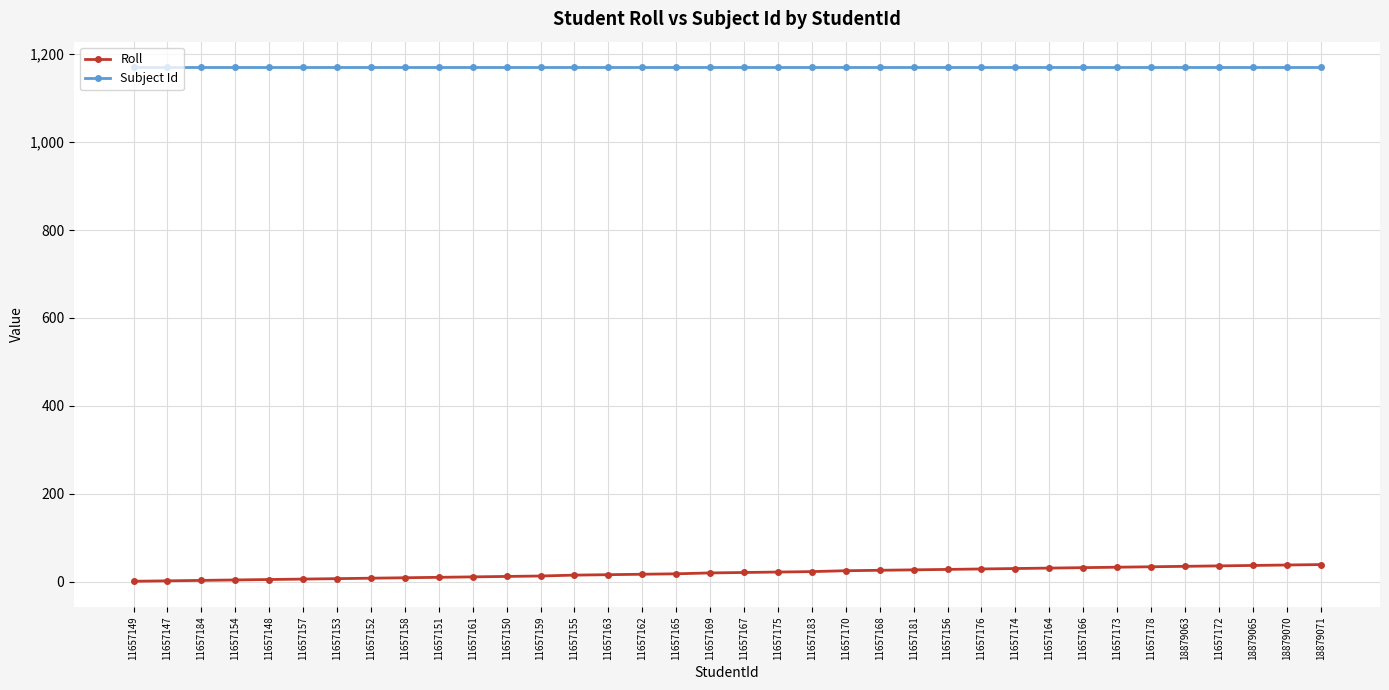

Is it true that Roll equals 18 at 11657165?

True